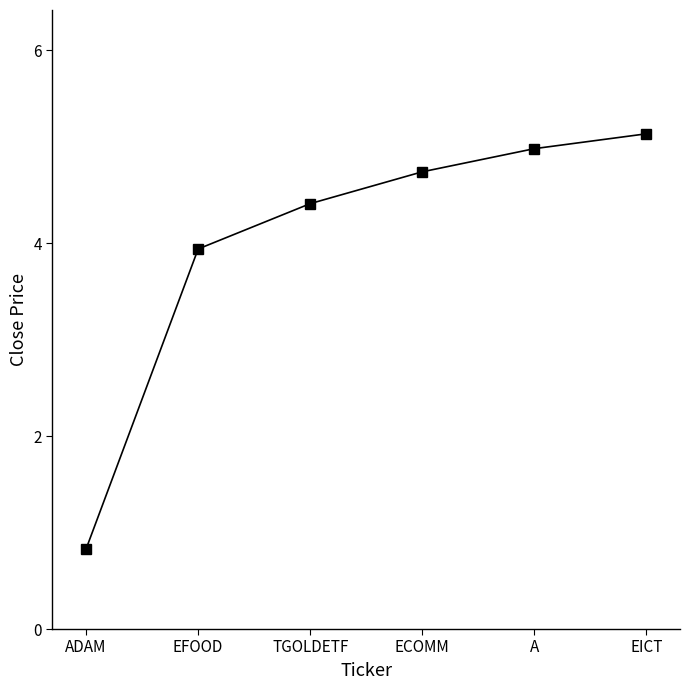

Reading left to right, what are all the values shown in this chart?

0.8	3.9	4.4	4.7	5.0	5.1